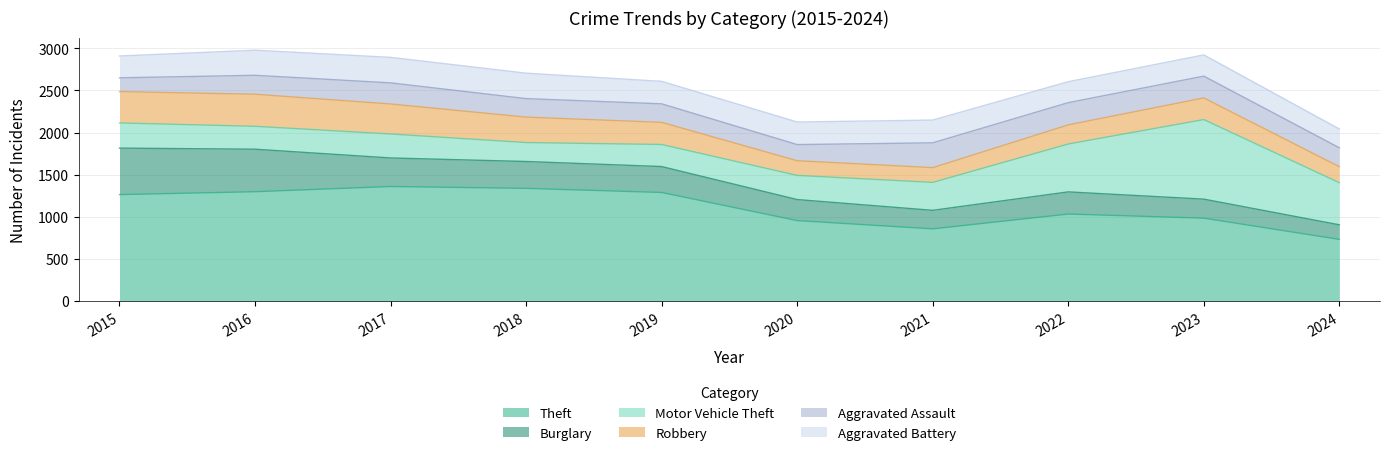

Reading left to right, list all the values displayed in this chart.

Theft: 1263	1297	1359	1337	1288	954	856	1032	983	731
Burglary: 552	505	339	319	308	250	220	263	226	173
Motor Vehicle Theft: 299	272	285	225	262	287	332	569	945	500
Robbery: 372	381	356	302	263	174	175	227	257	190
Aggravated Assault: 164	225	251	220	220	192	295	264	259	225
Aggravated Battery: 259	298	303	302	267	268	270	249	252	223